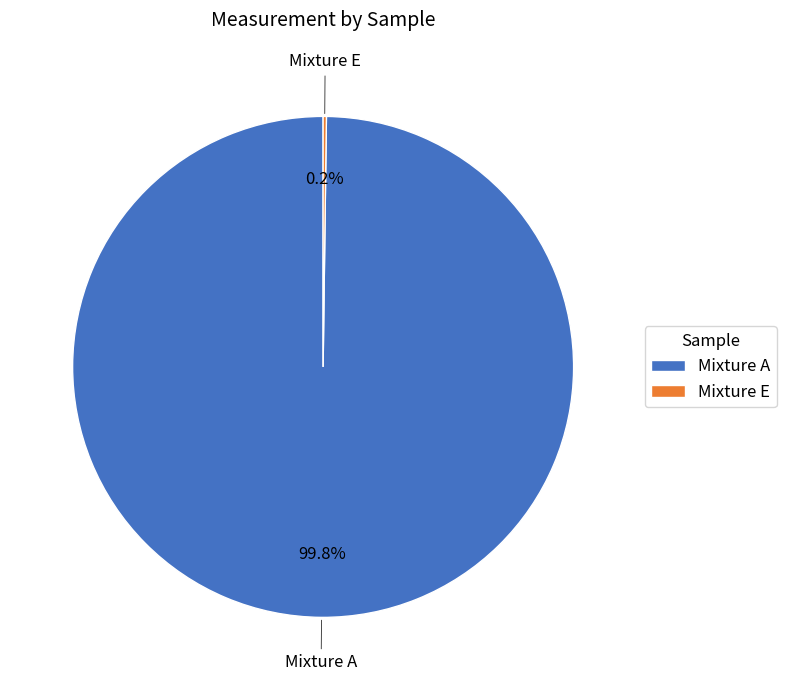

How much of the chart is everything except Mixture A?

0.2%